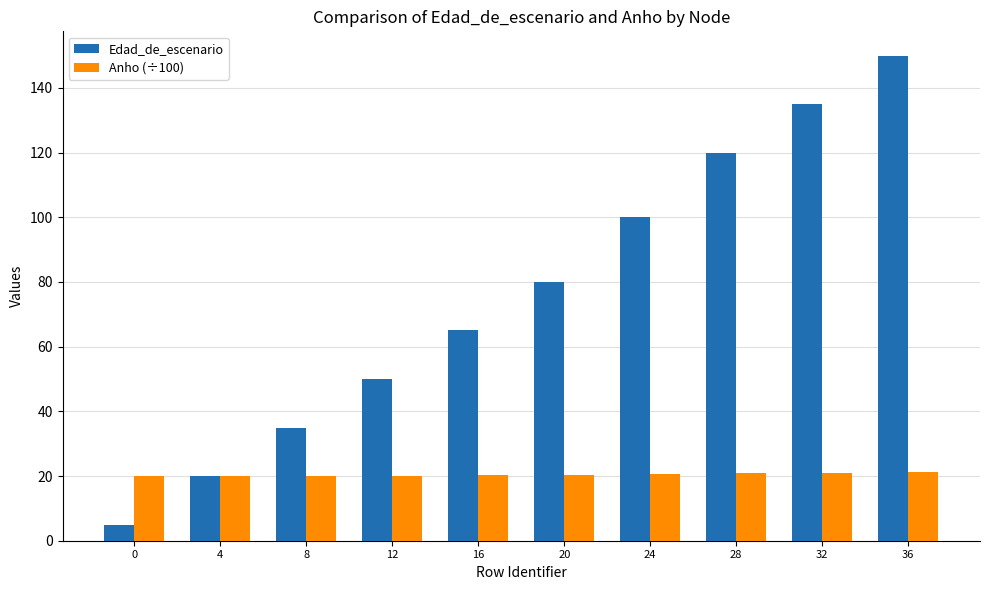

What is the maximum value shown in the chart?

150.0